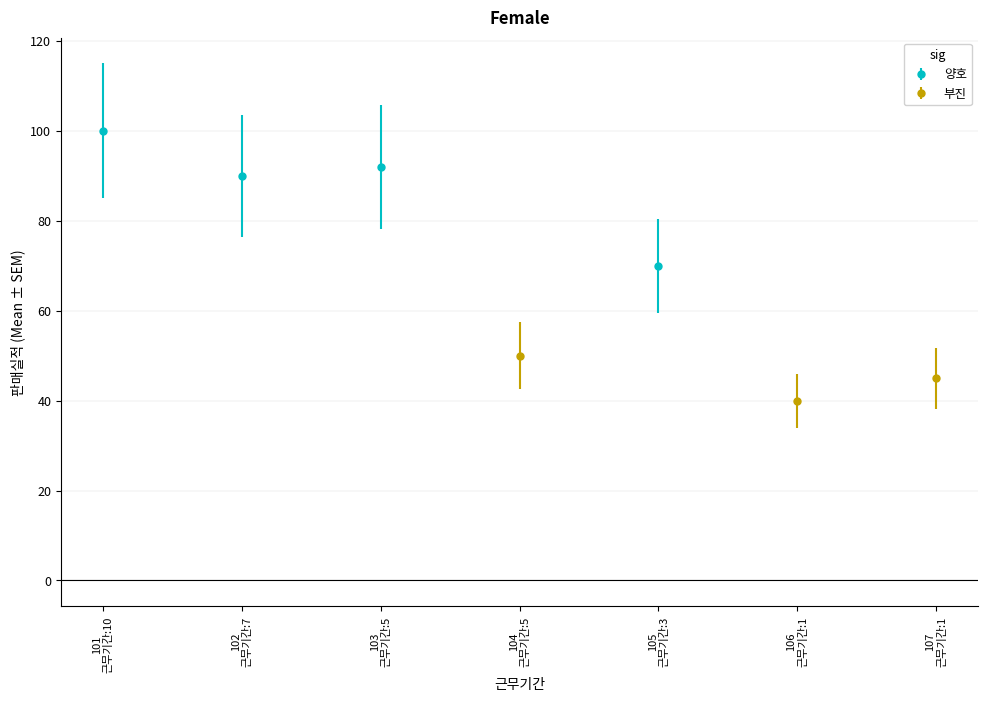

What is the approximate value of 판매실적 at 5, to the nearest 5?

50